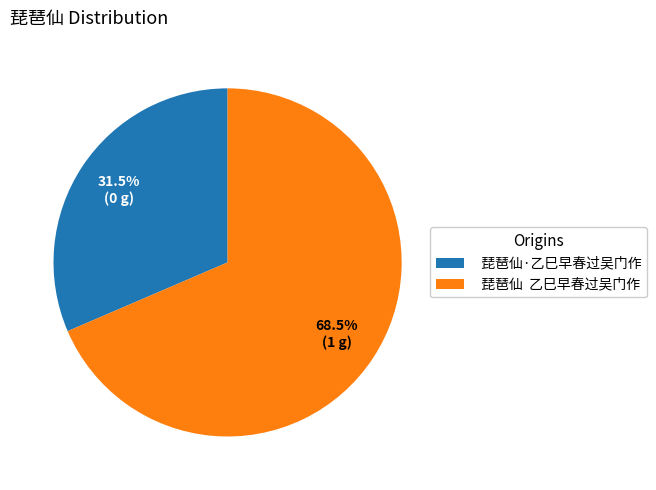

To the nearest percent, what is the average slice percentage?

50%